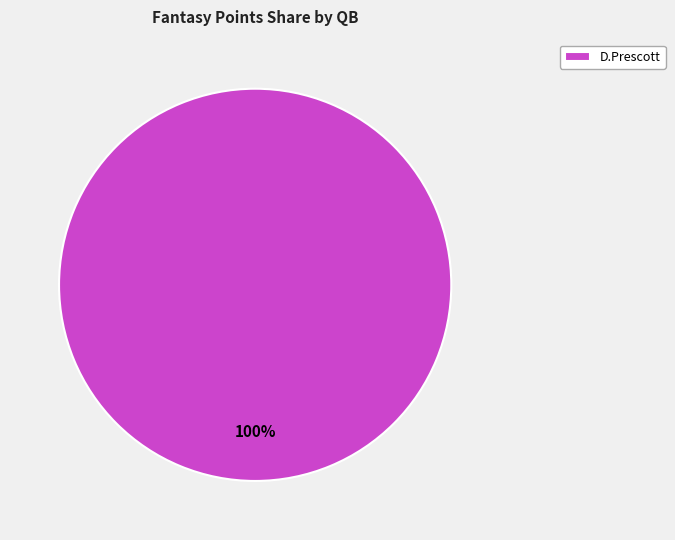

Is there a majority slice in this chart?

Yes